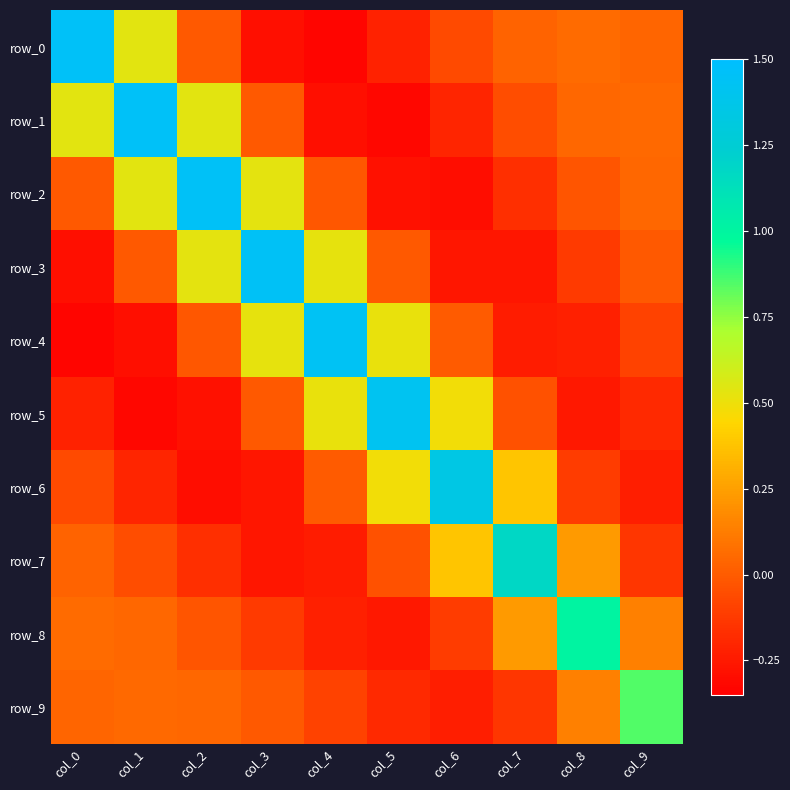

Is the value of row_0 at col_6 greater than the value of row_3 at col_8?

Yes